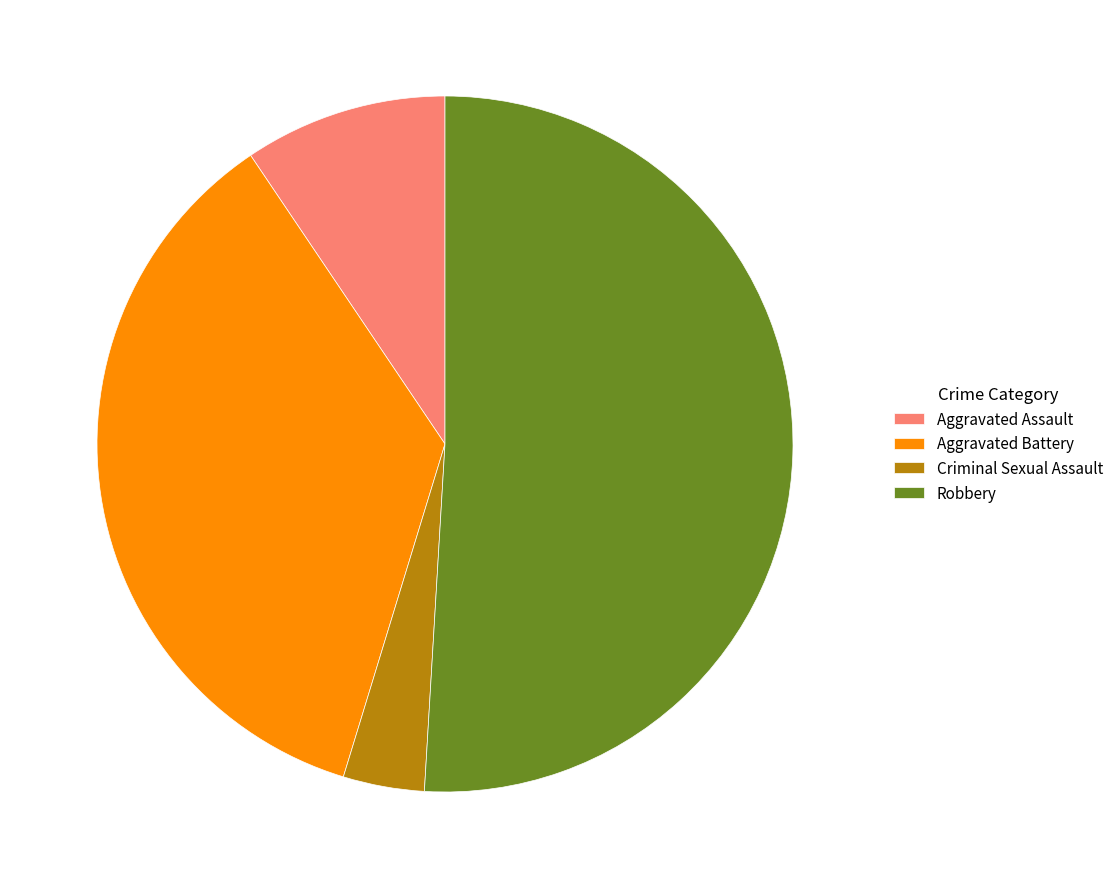

Which slice is the smallest?

Criminal Sexual Assault